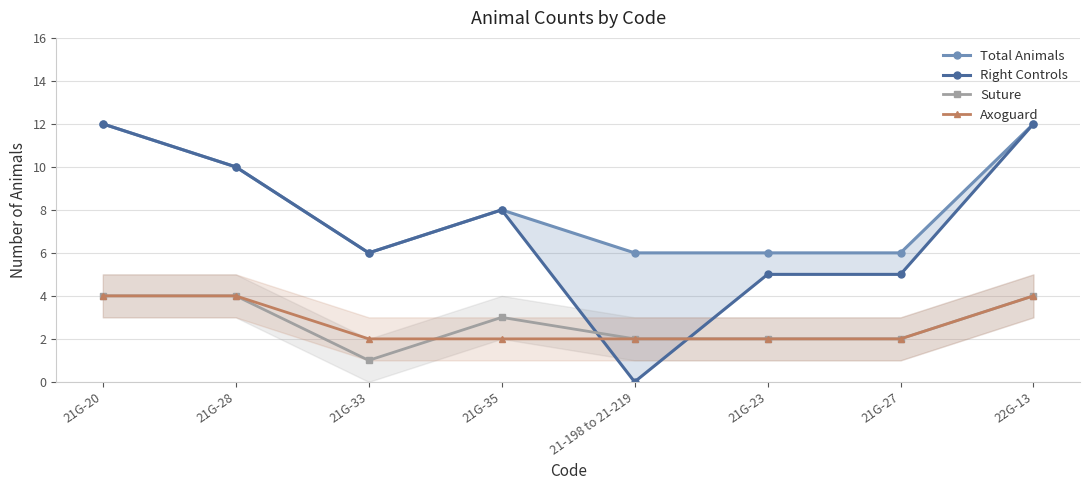

What is the sum of all Suture values?

22